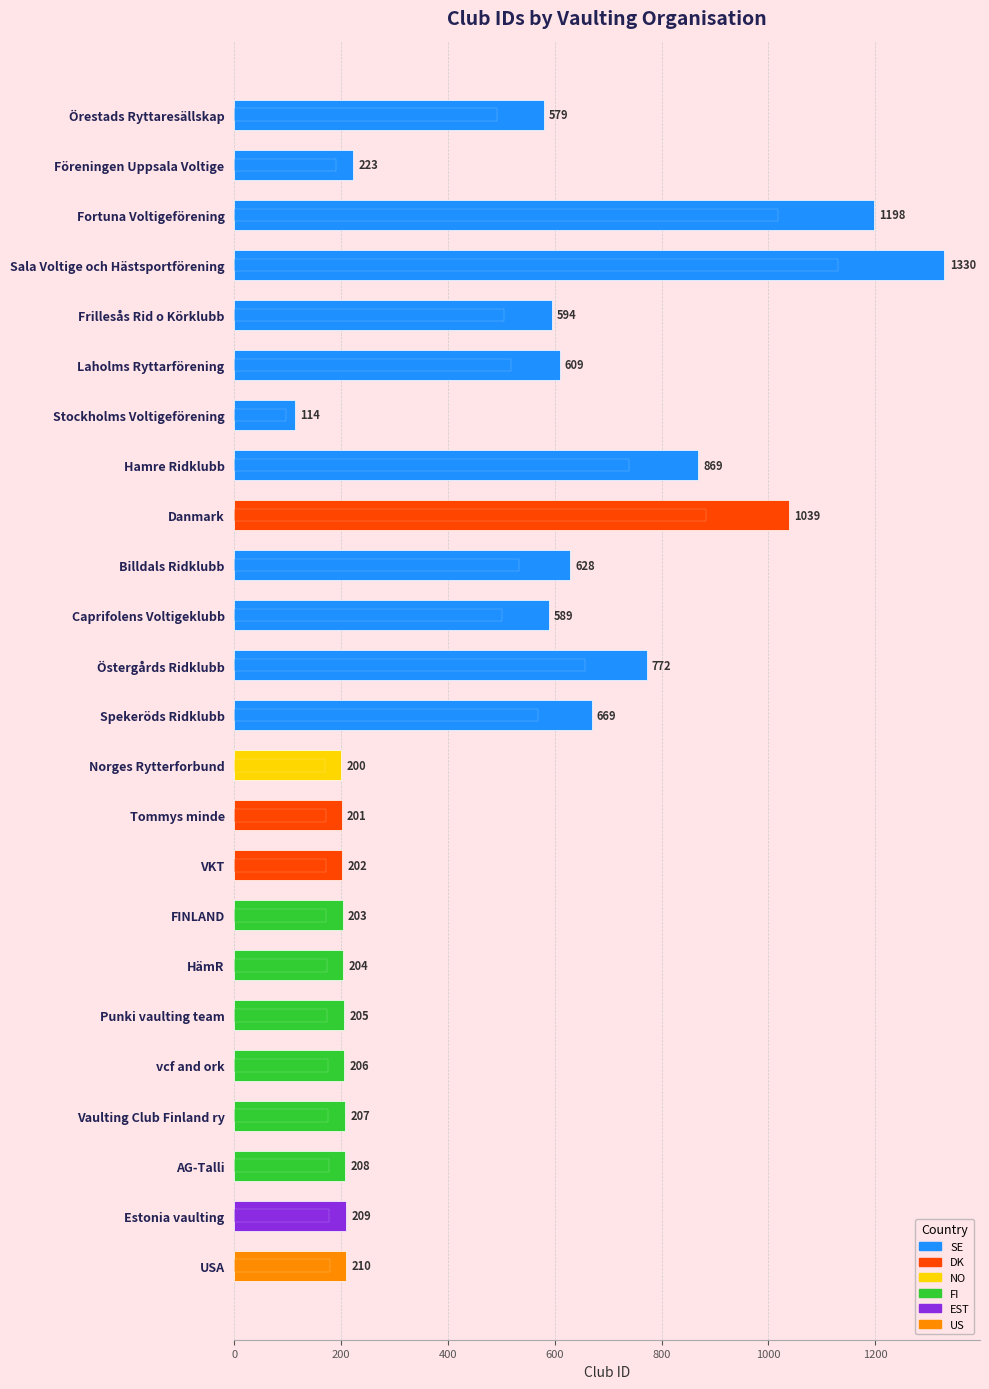

What is the greatest value displayed?

1330